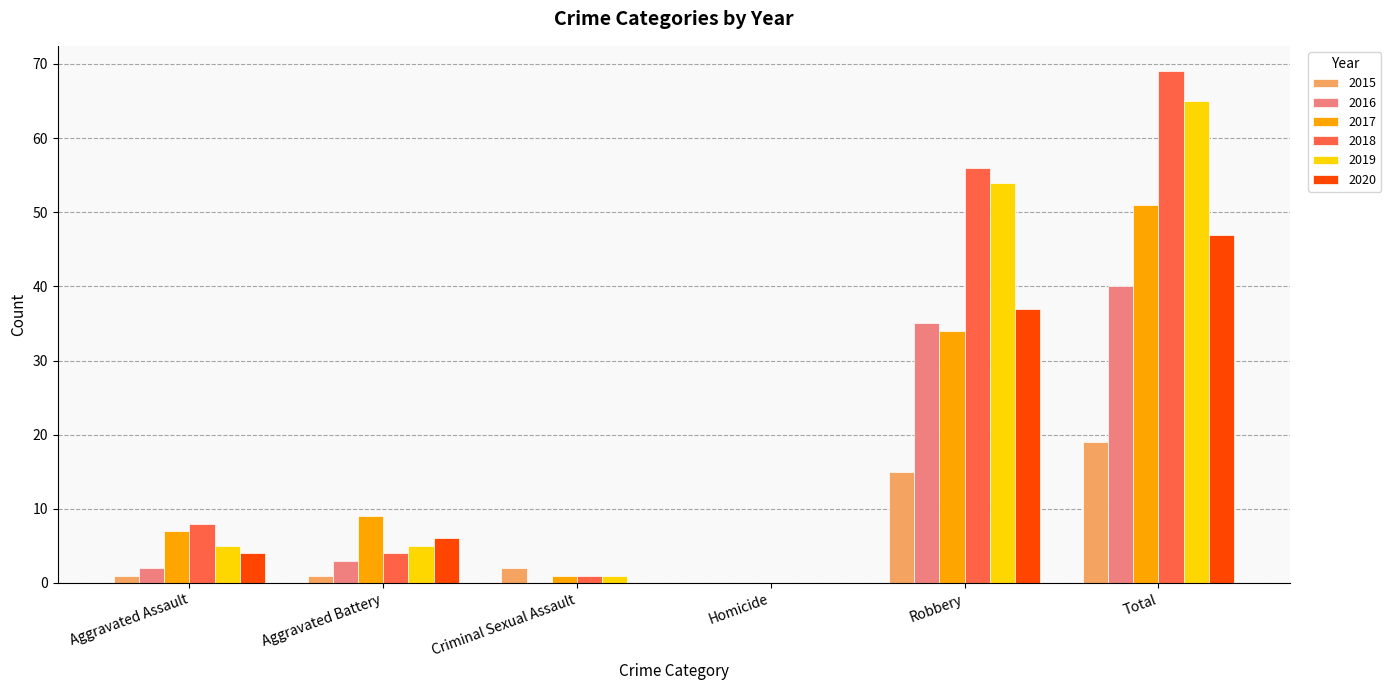

What are all the series names shown in the legend?

2015, 2016, 2017, 2018, 2019, 2020